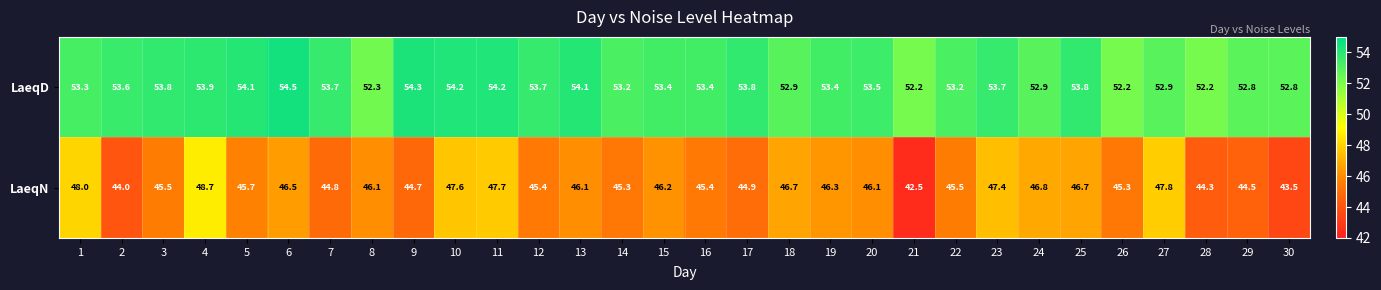

The LaeqN series shows 48.7 at 4. True or false?

True